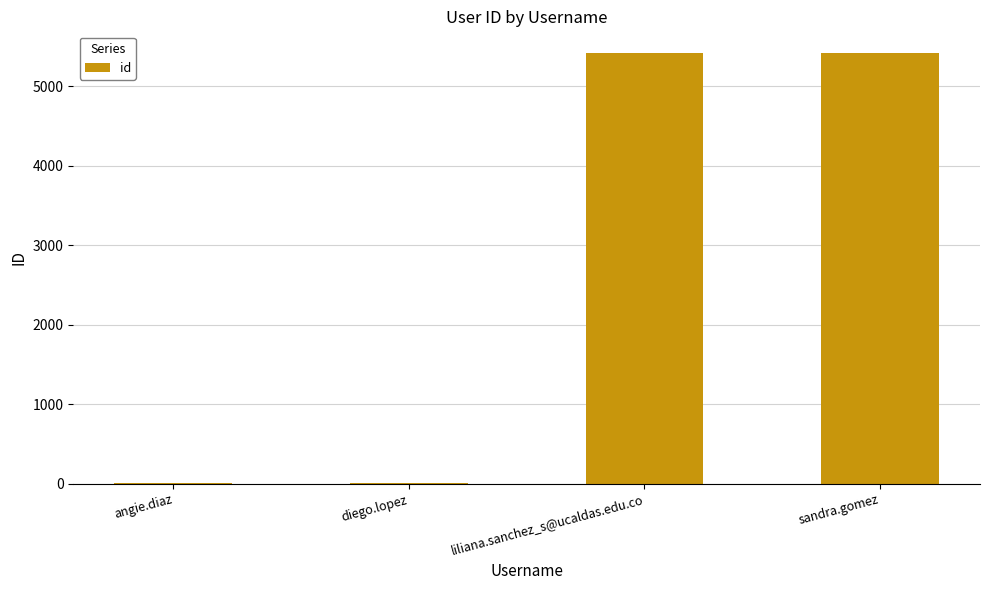

What is the difference between the values at angie.diaz and sandra.gomez?

5412